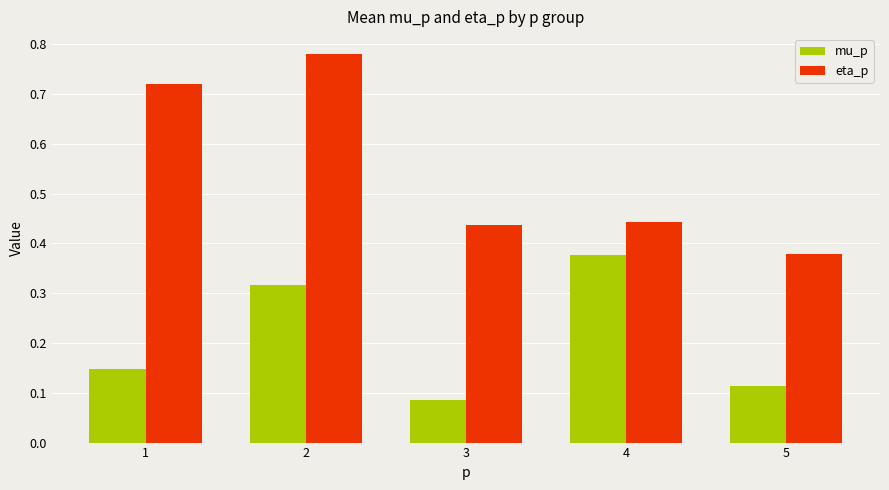

What is the average value of the eta_p series?

0.6